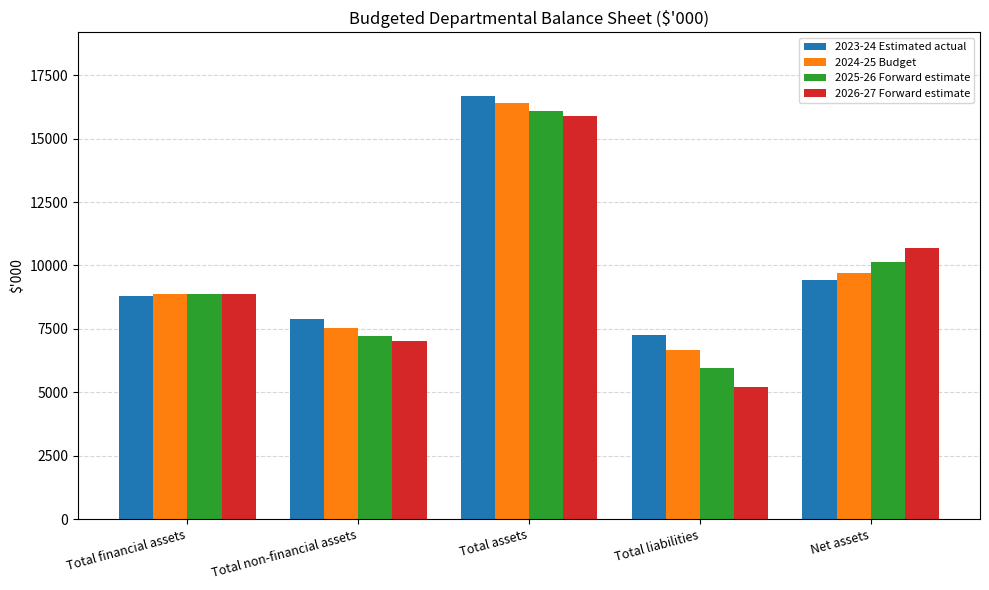

Rank the series by their average value, from lowest to highest.

2026-27 Forward estimate, 2025-26 Forward estimate, 2024-25 Budget, 2023-24 Estimated actual